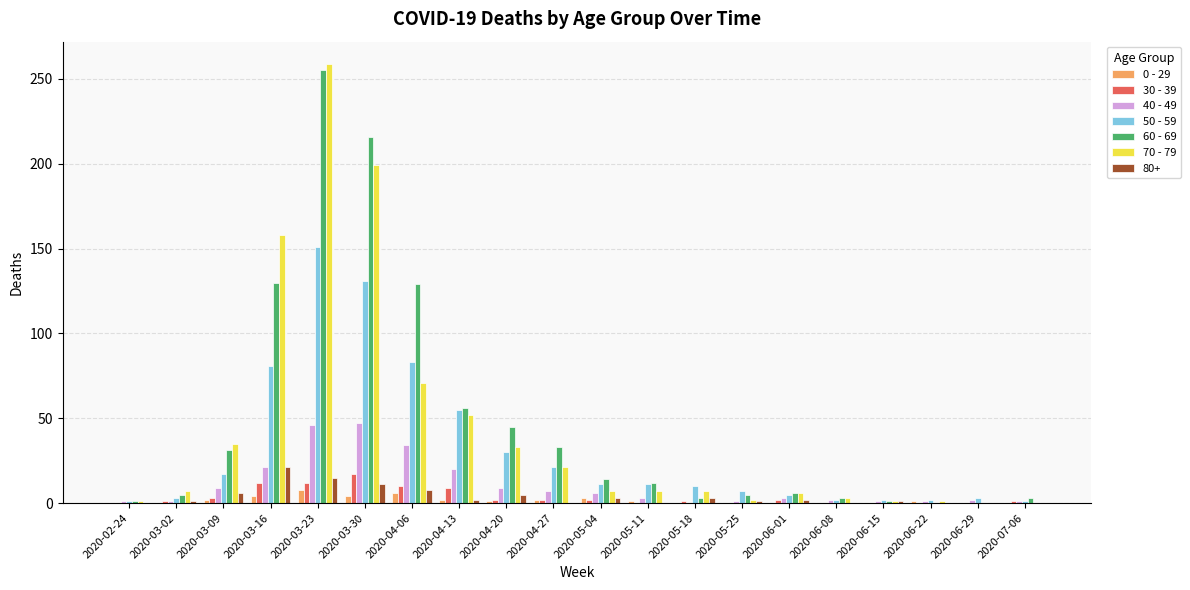

What is the maximum value shown in the chart?

259